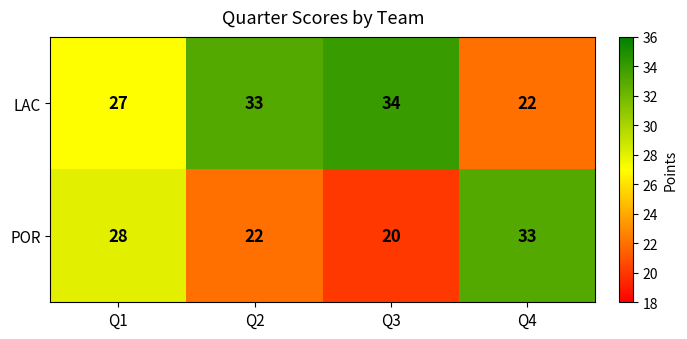

Rank the series at Q4 from lowest to highest value.

LAC, POR